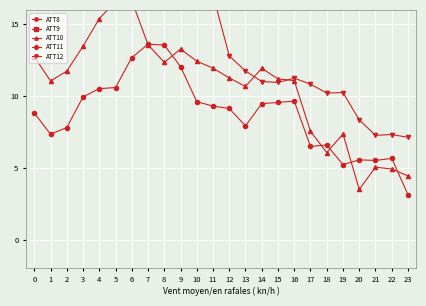

At how many categories does at least one series exceed 3?

24